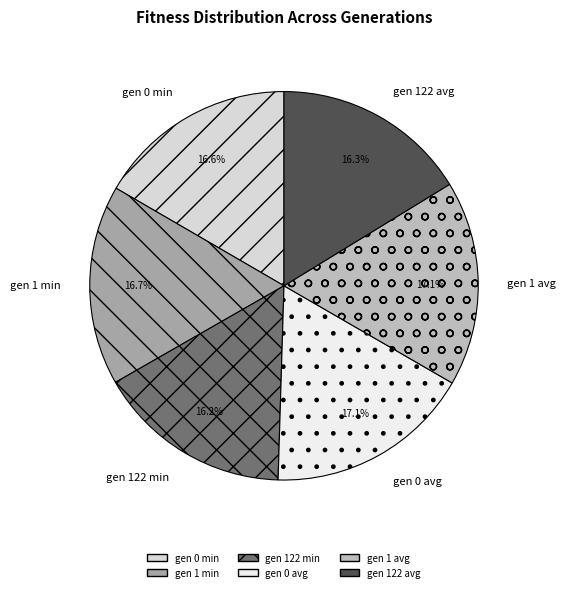

Count the number of slices in the pie.

6